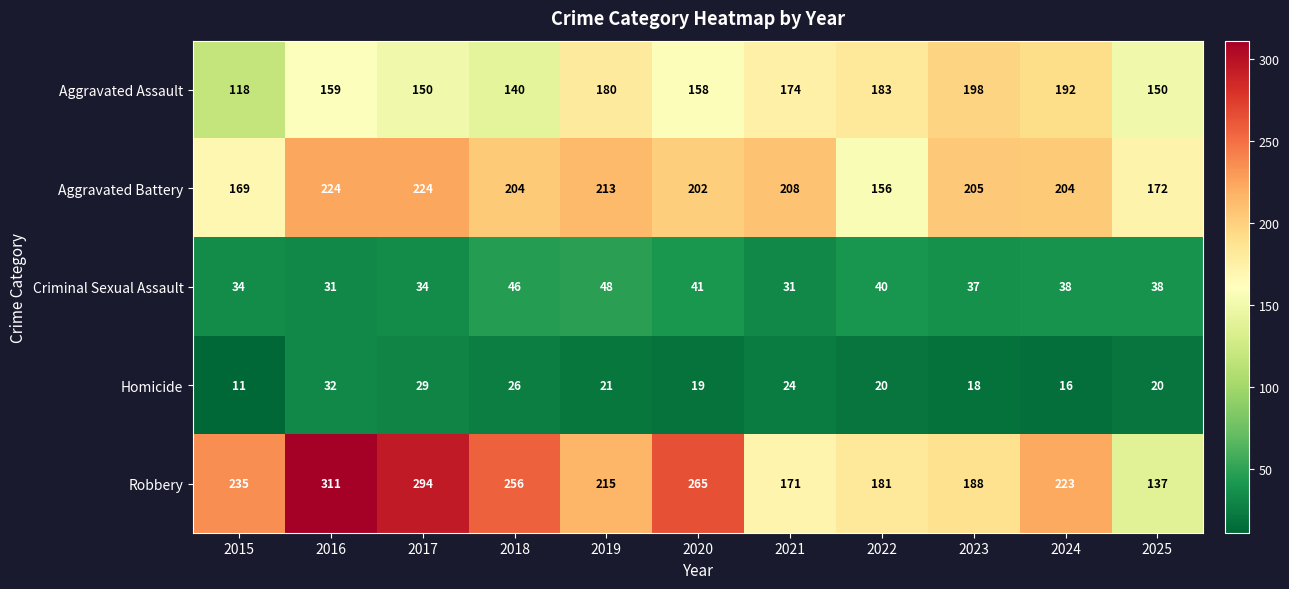

What is the total value across all series at 2015?

567